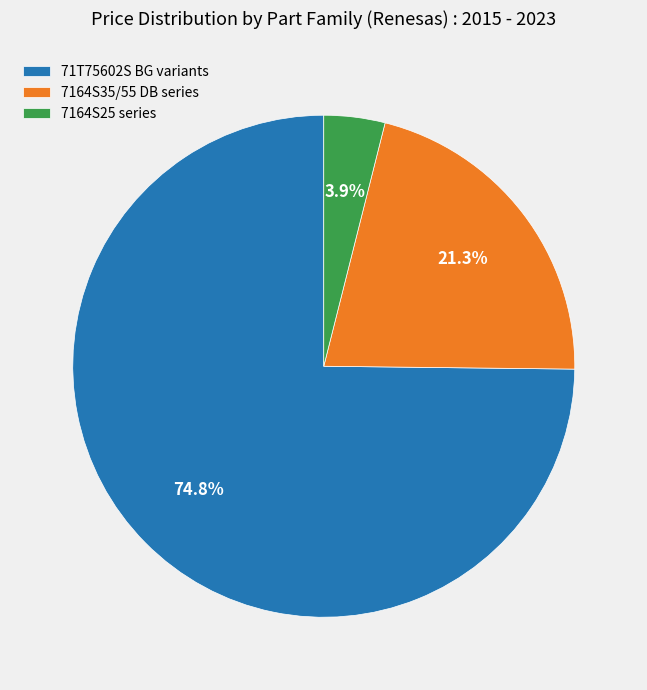

Which category has the smallest portion of the pie?

7164S25 series